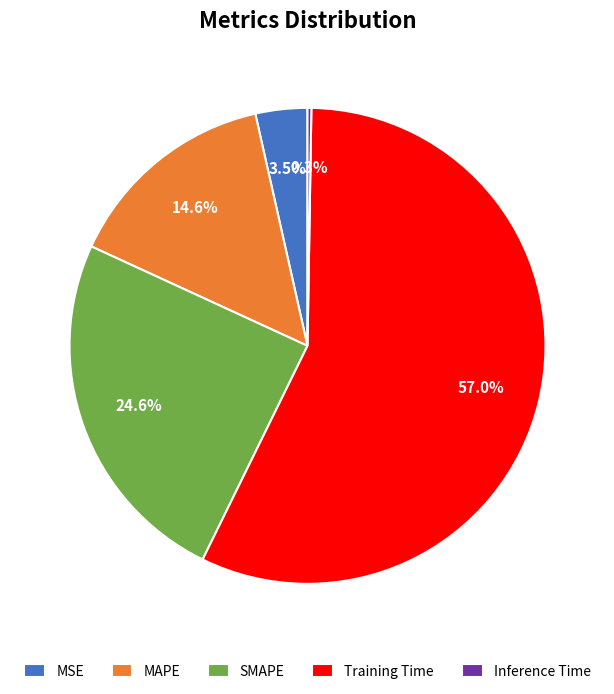

Between MAPE and Training Time, which is larger?

Training Time